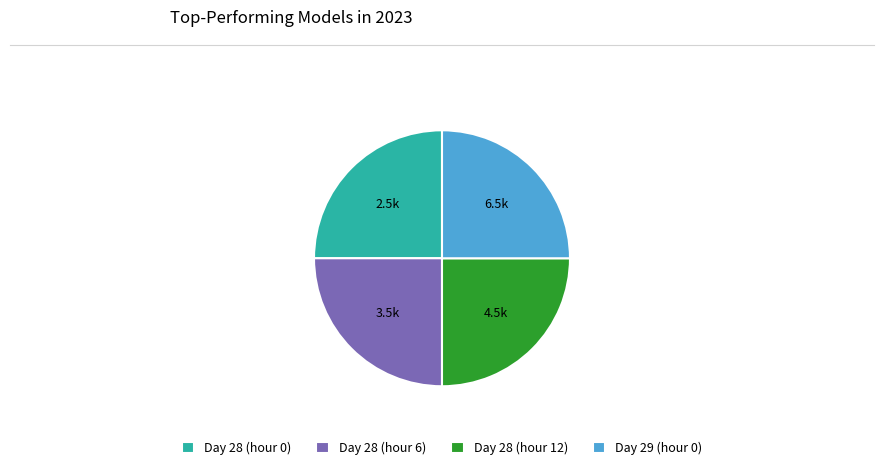

Is it true that Day 29 (hour 0) is 34% of the pie?

False